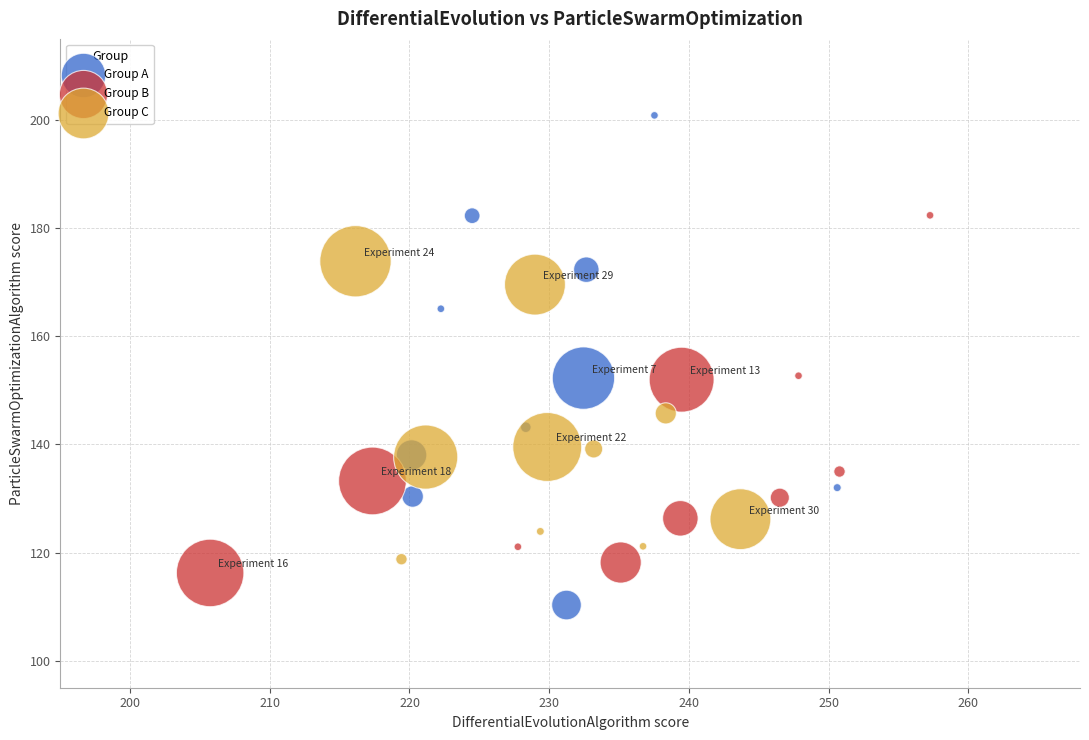

Which series contains the highest Y value?

Group A